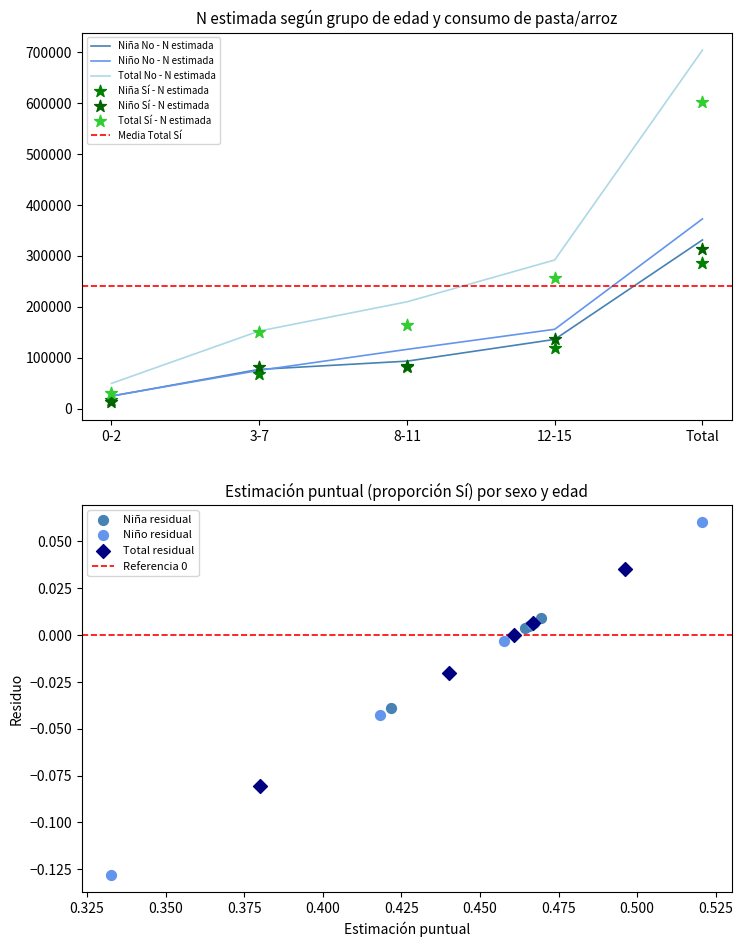

Which series reaches the minimum Y coordinate?

Niño Sí - N estimada